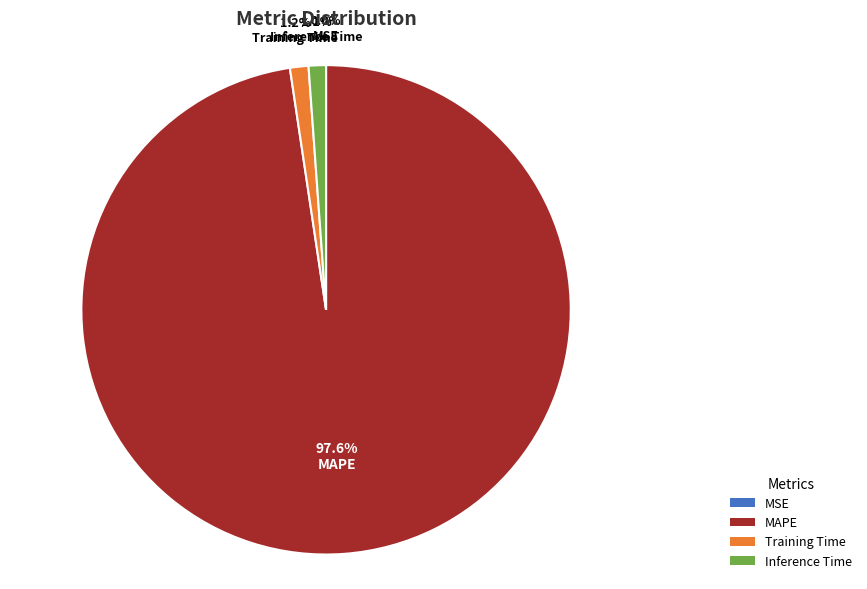

Does any single category account for the majority?

Yes